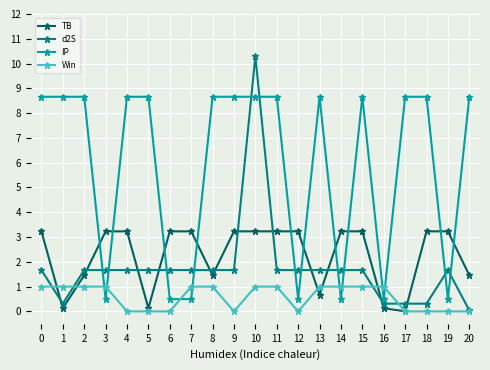

Is it true that Win equals 0.5 at 4?

False